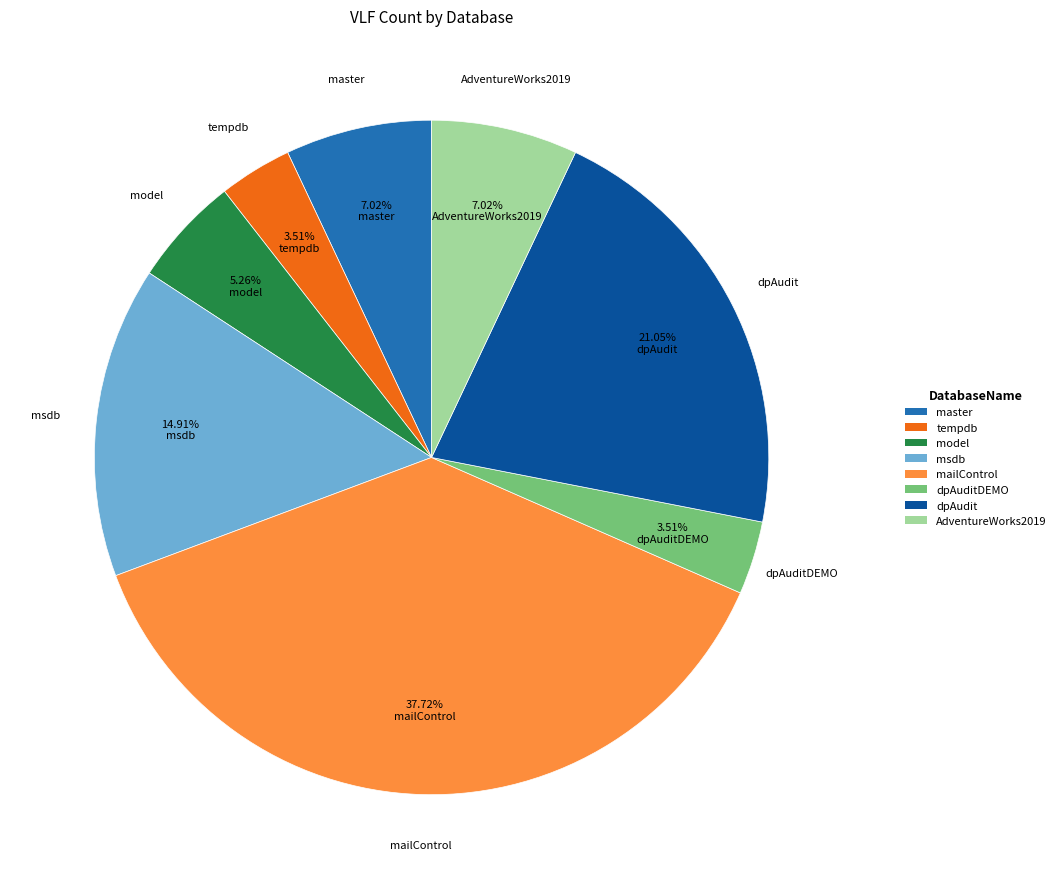

Which category has the biggest portion of the pie?

mailControl